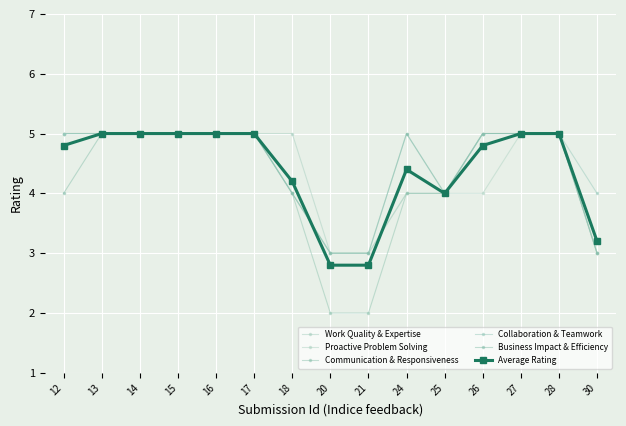

At which category is the sum across all series the highest?

13